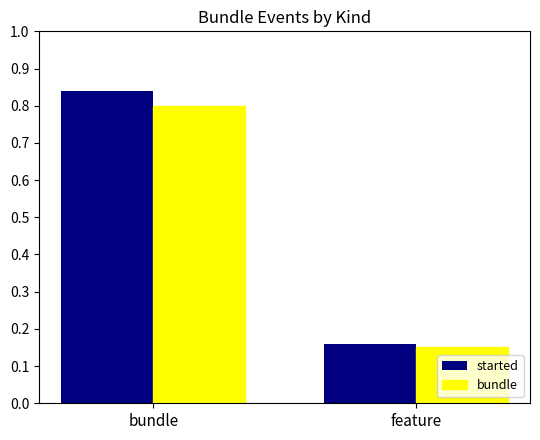

Does the chart contain stacked bars?

No